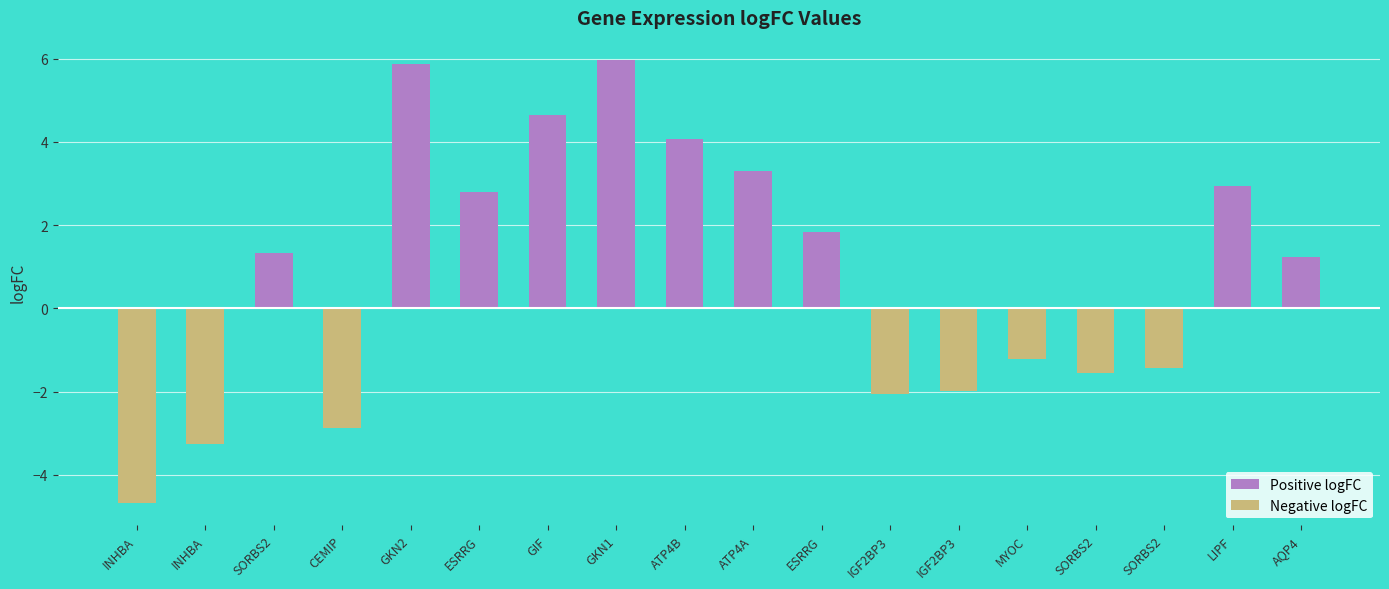

How many categories are shown in the chart?

18